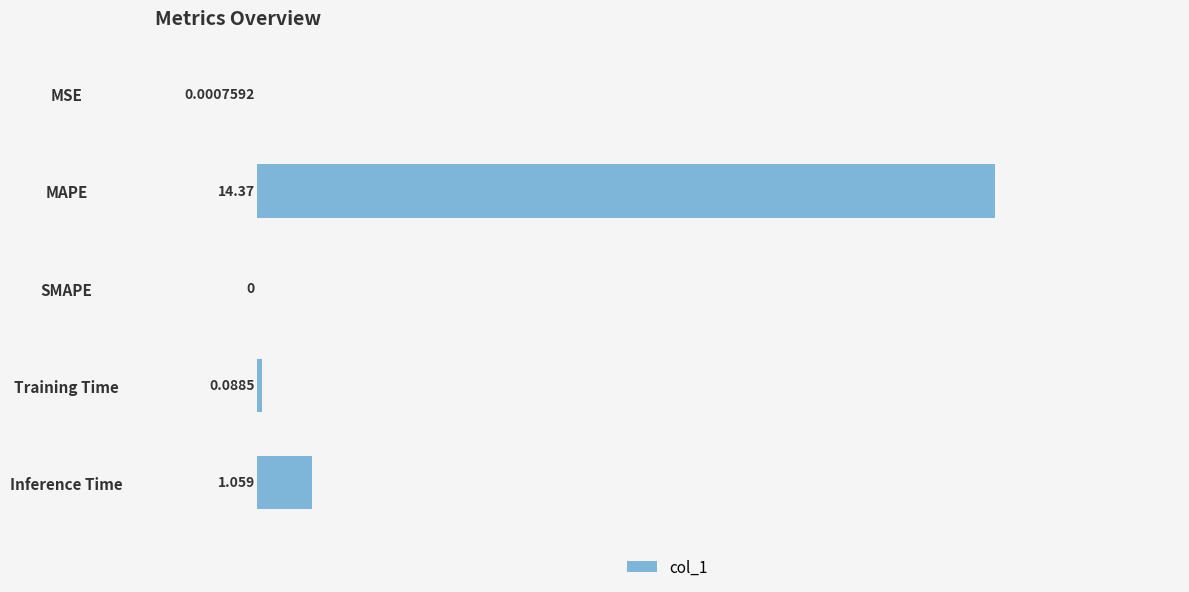

Which has a higher value, MAPE or Inference Time?

MAPE